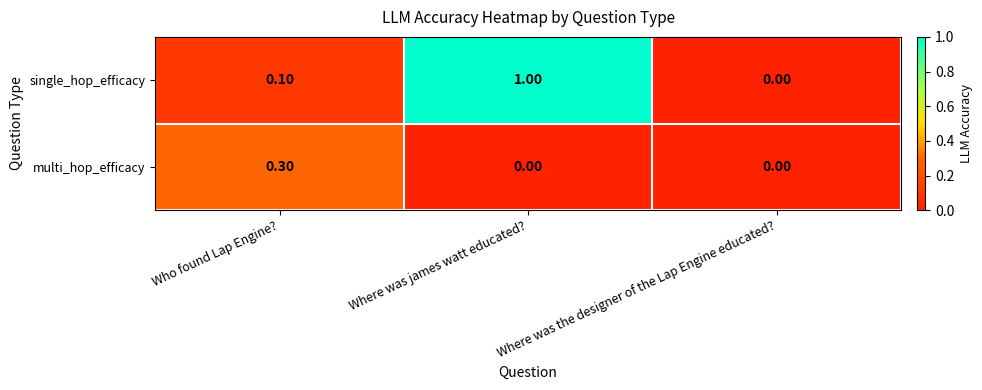

At which label does multi_hop_efficacy reach its peak?

Who found Lap Engine?